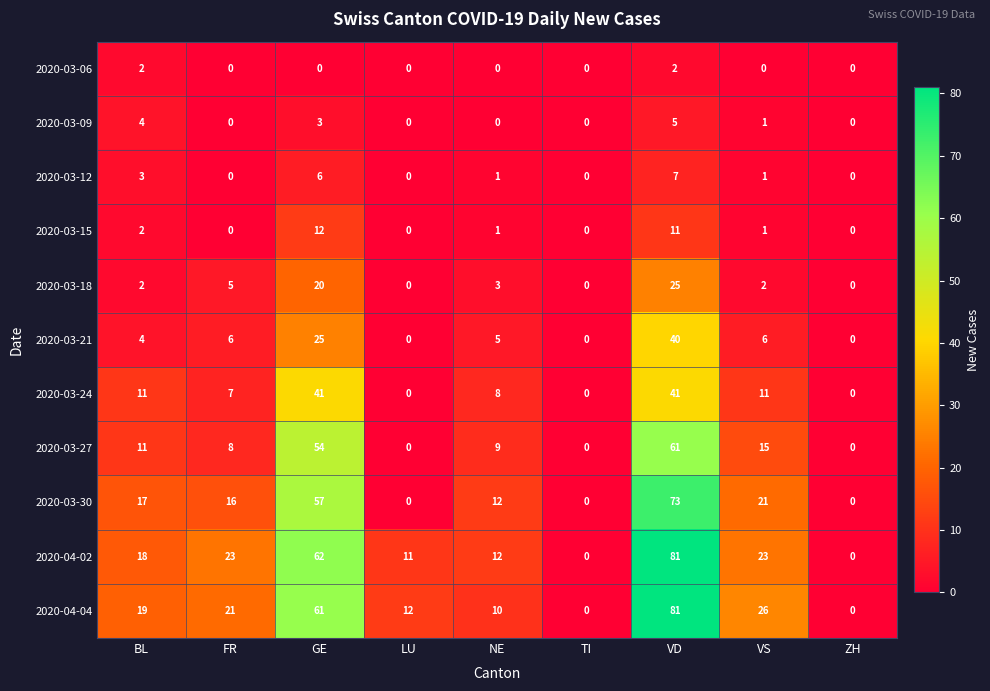

At which category does the chart reach its minimum across all series?

FR